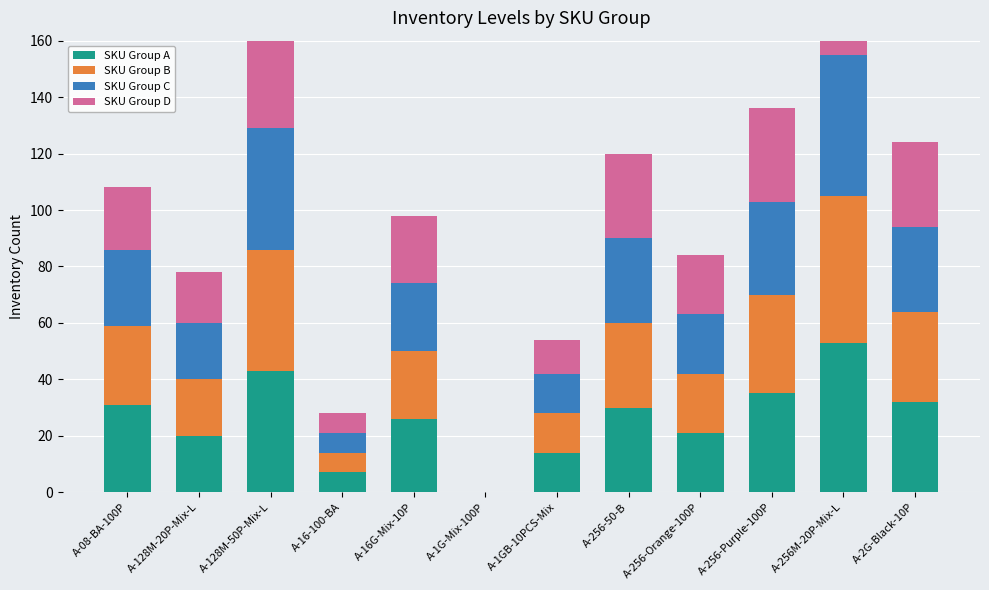

List the series in order of their peak value, highest first.

SKU Group A, SKU Group B, SKU Group C, SKU Group D